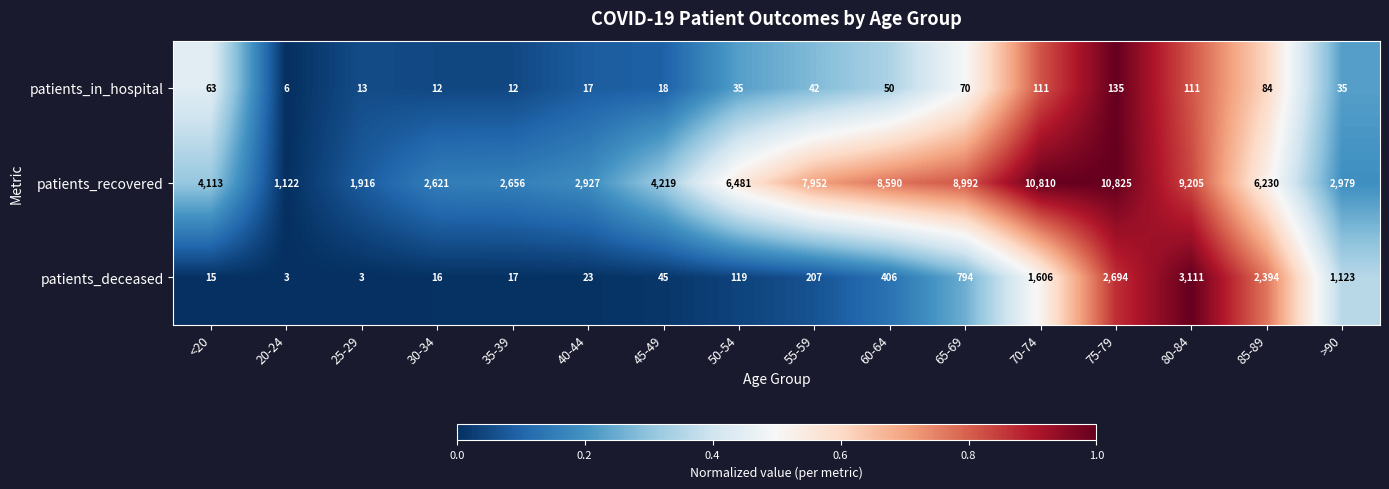

Which category has the highest value across all series?

75-79